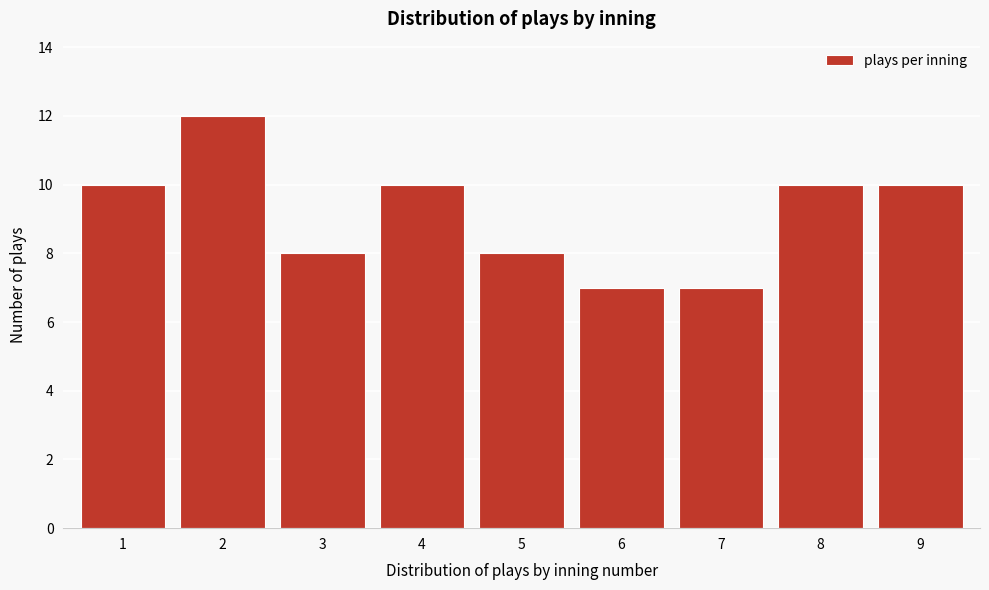

Reading left to right, list all the values displayed in this chart.

1=10	2=12	3=8	4=10	5=8	6=7	7=7	8=10	9=10